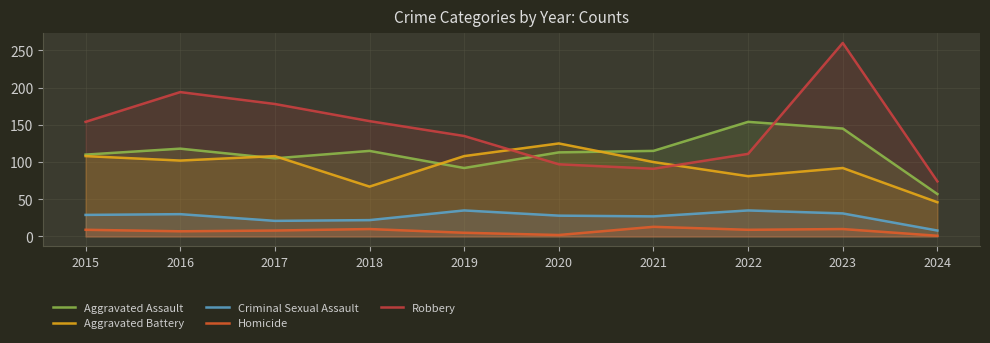

What is the greatest value displayed?

260